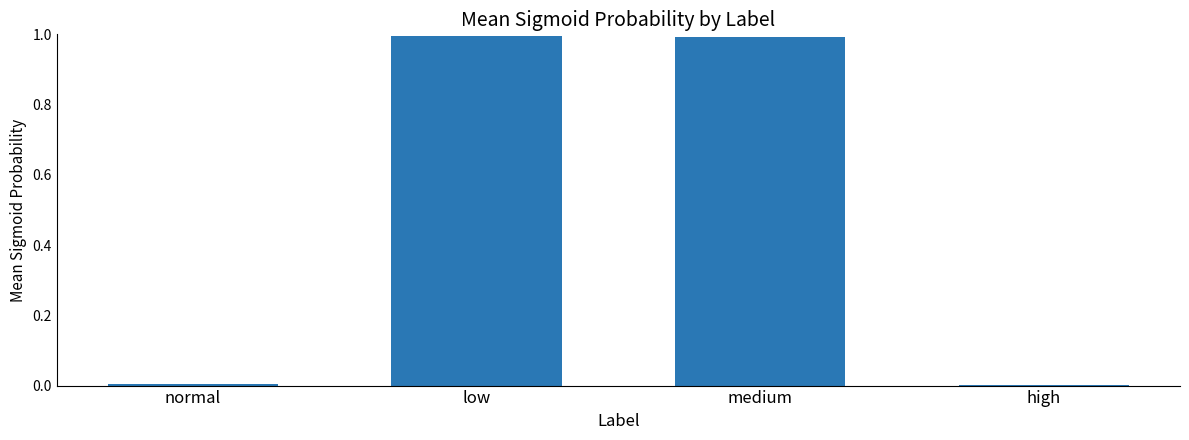

What is the maximum value shown in the chart?

1.0